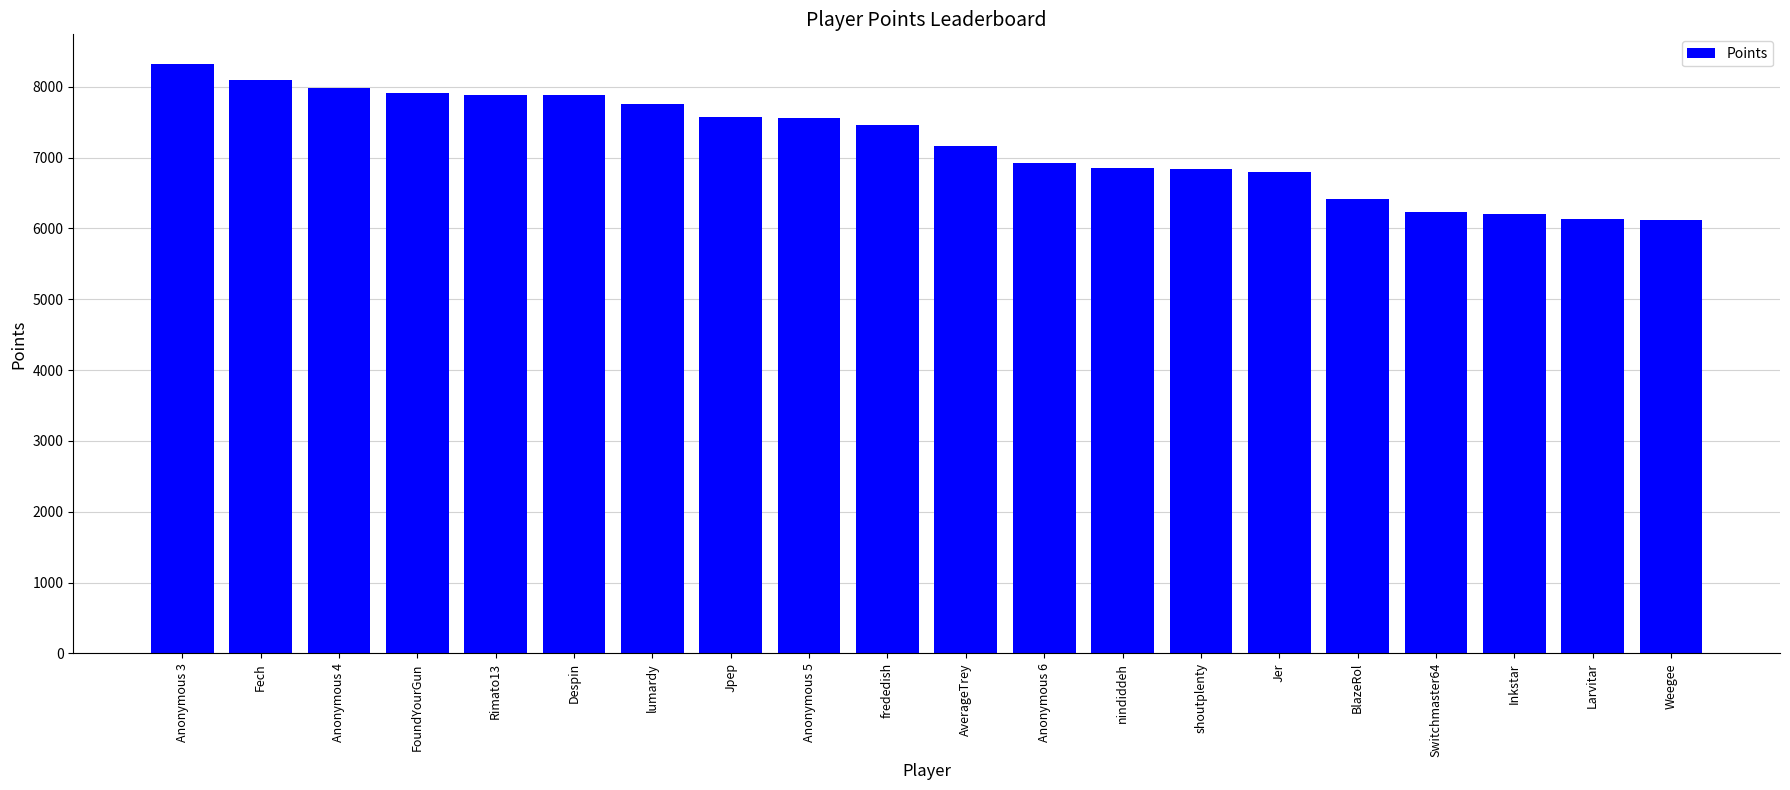

The chart shows a value of 9019 at Inkstar. True or false?

False